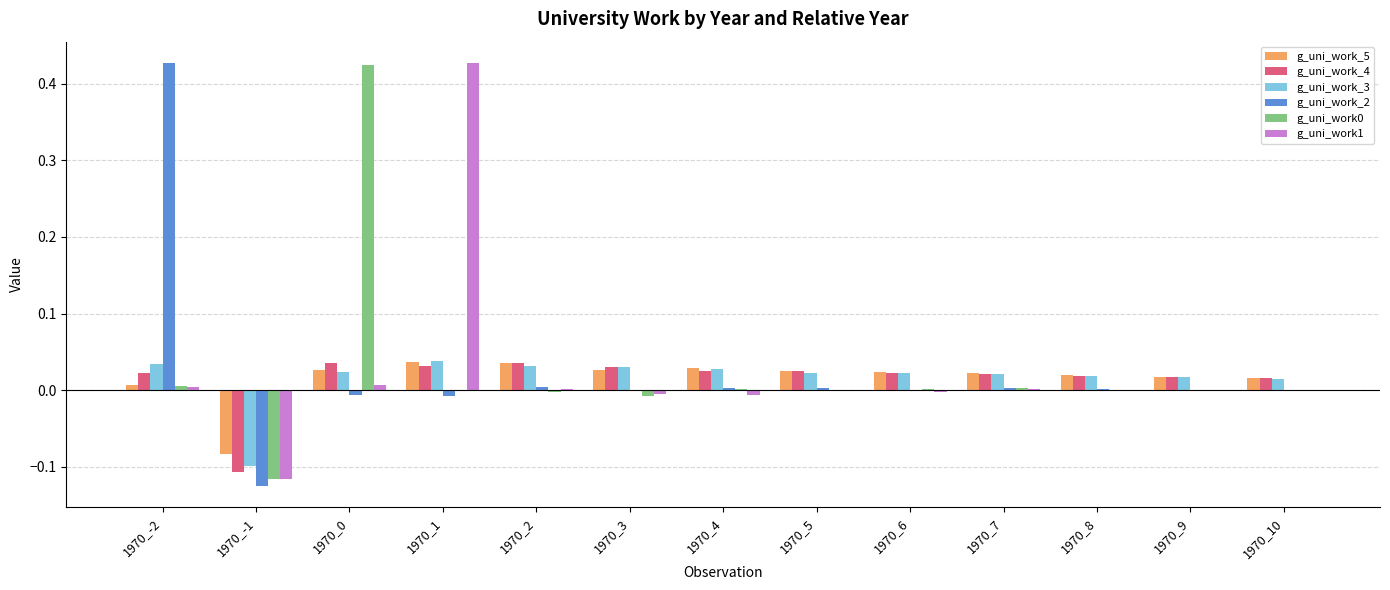

The g_uni_work0 series shows -0.1 at 1970_-1. True or false?

True